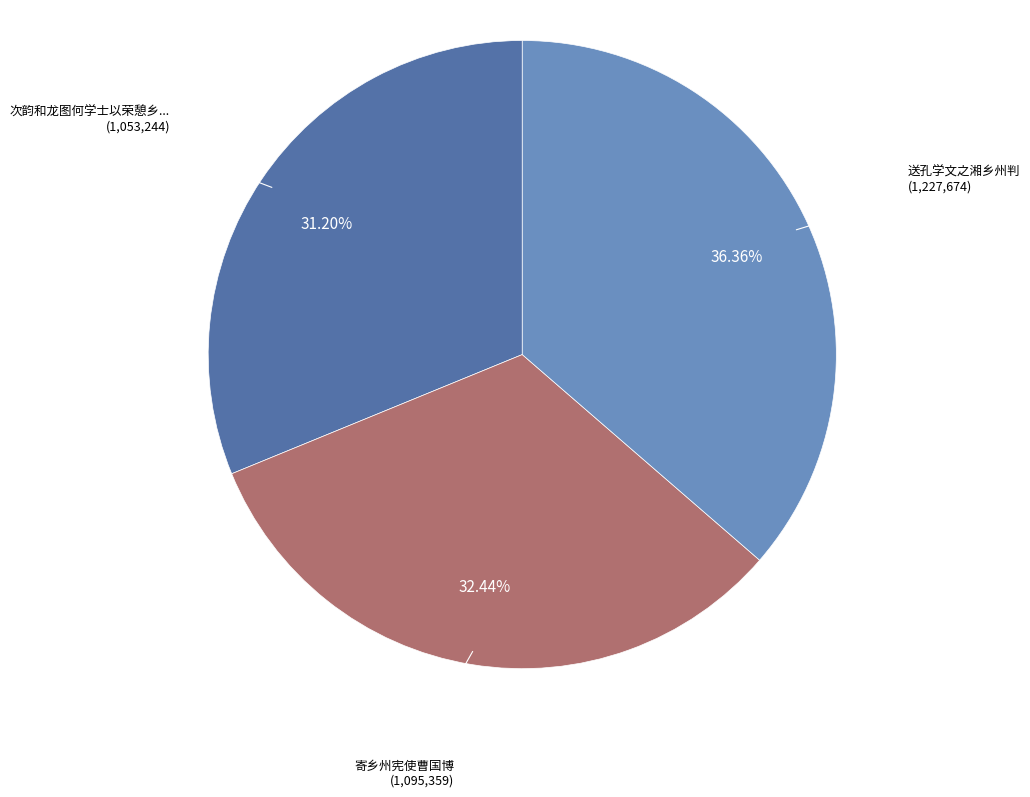

Is there any slice that represents more than half of the pie?

No